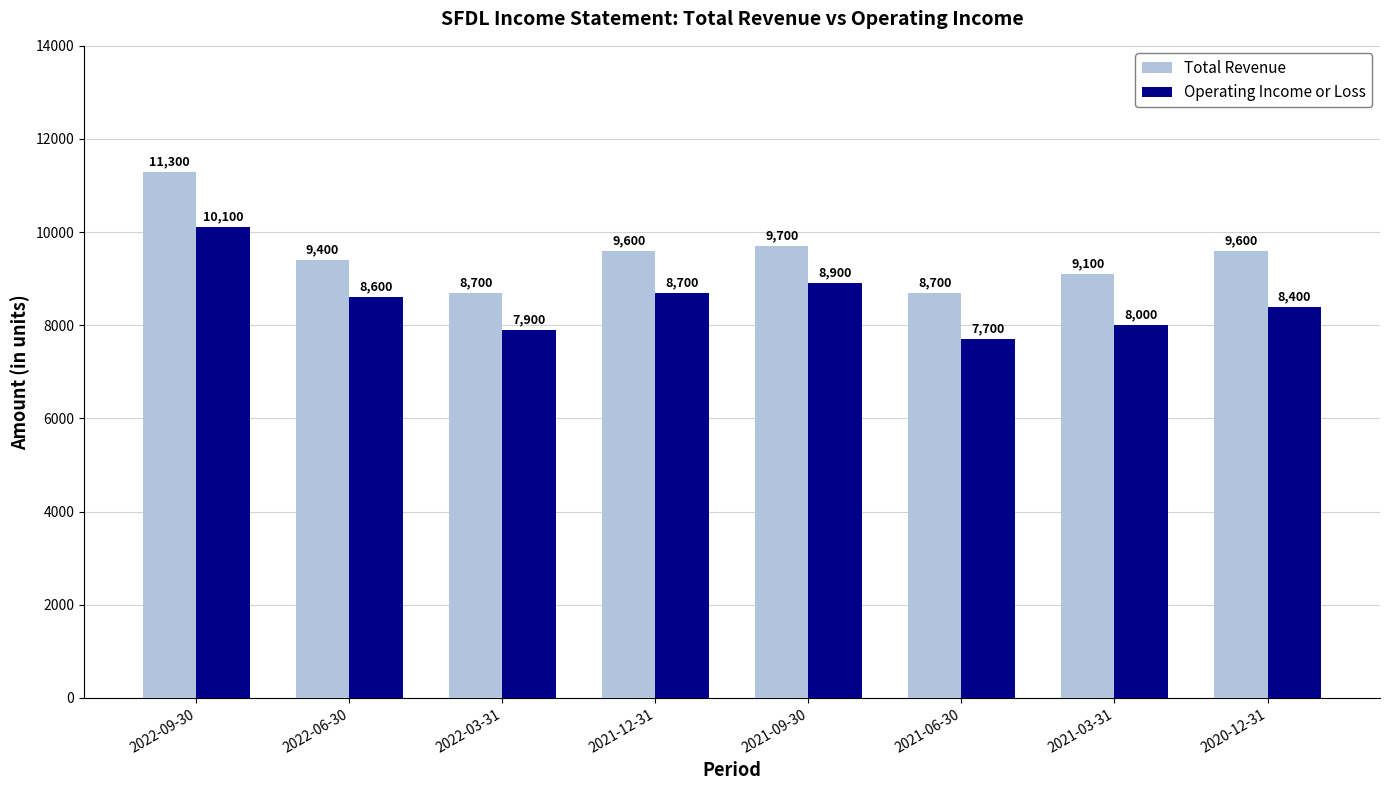

Where is Total Revenue nearest to the value 10000?

2021-09-30